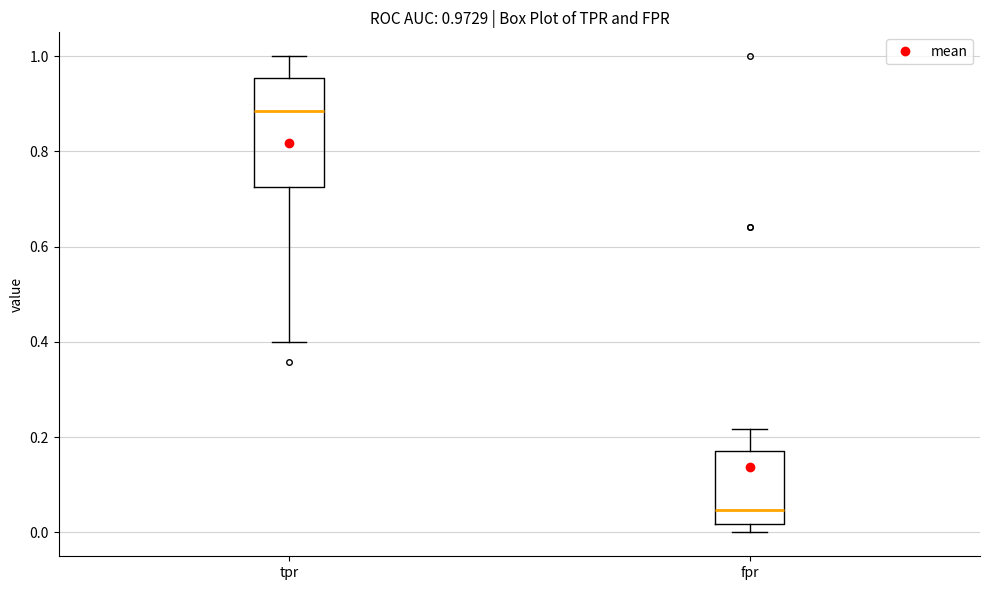

Which box is the tallest, from its lower edge to its upper edge?

tpr